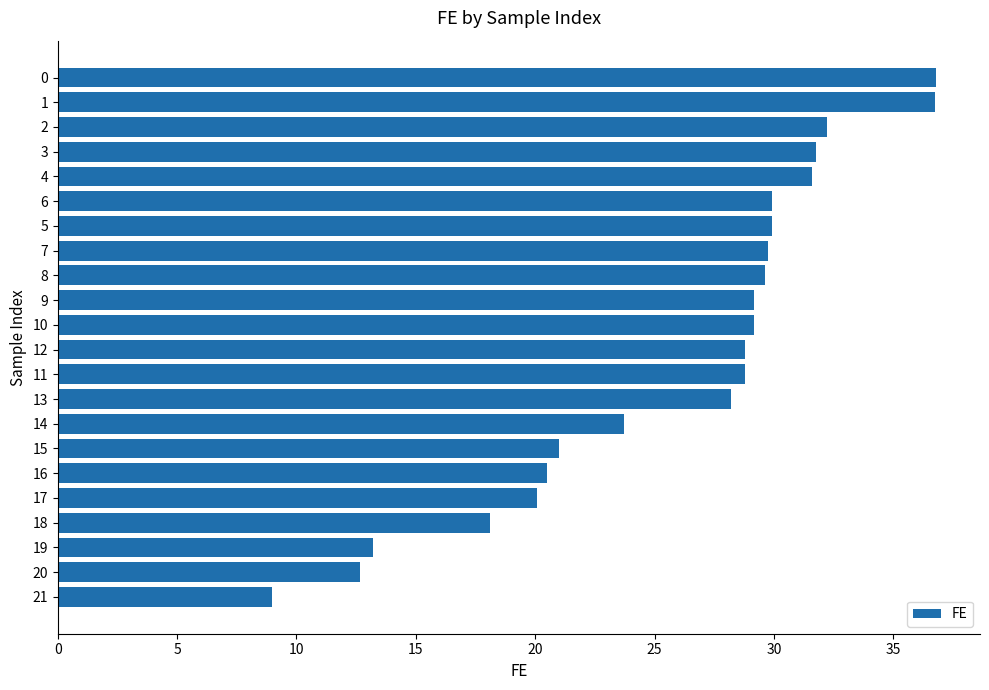

What is the value of the 18th bar from the top?

20.1